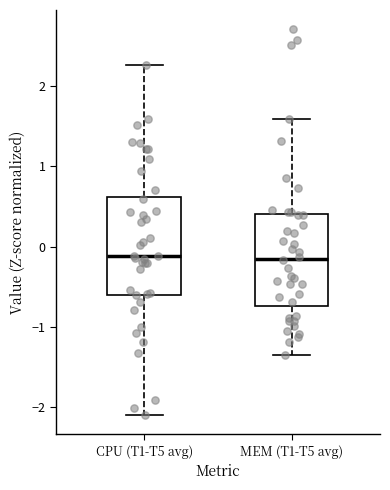

Reading left to right, read every box against the y-axis: the position of its median line, the range the box covers, and the ends of its whiskers. The values are not printed on the chart, so give them approximately, as read against the axis.

CPU (T1-T5 avg): median -0.1, box -0.6 to 0.6, whiskers -2.1 to 2.3
MEM (T1-T5 avg): median -0.1, box -0.7 to 0.4, whiskers -1.4 to 1.6